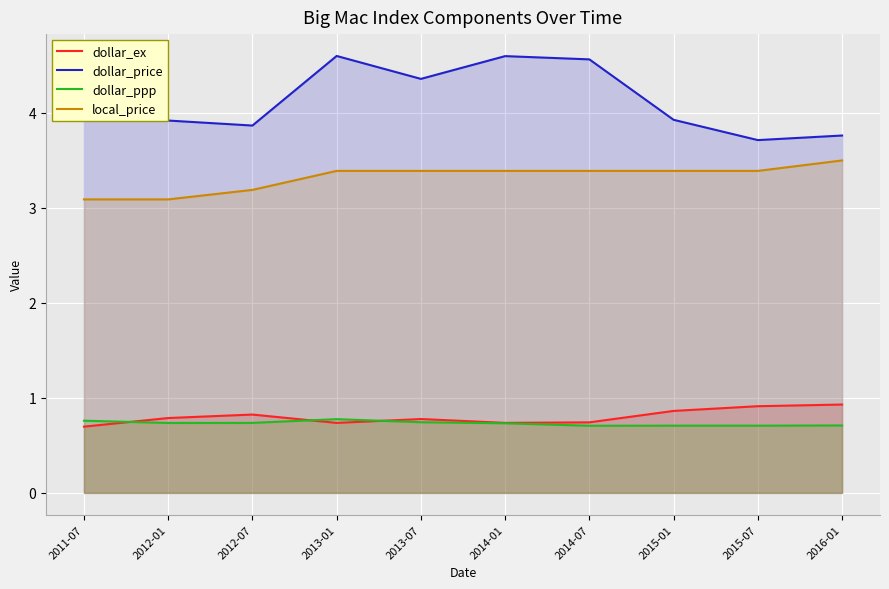

What is the approximate value of local_price at 2012-07?

3.2